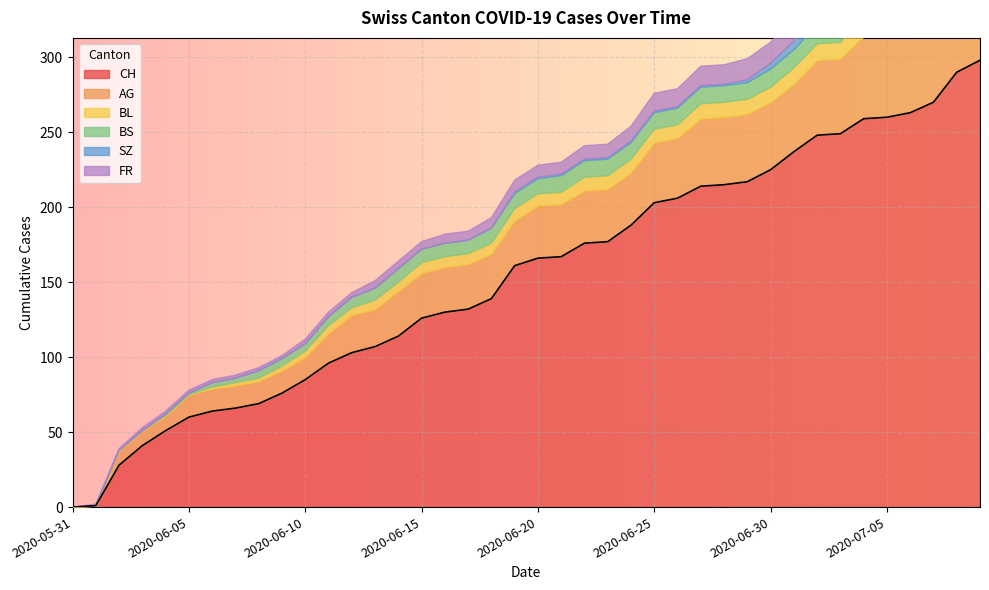

True or false: SZ and BL cross at least once.

False